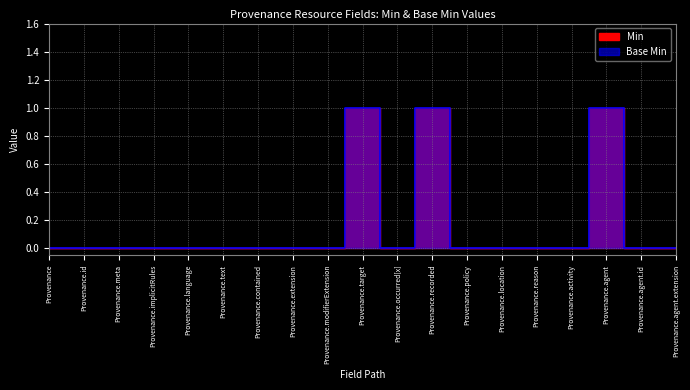

What is the label of the 6th point from the left?

Provenance.text